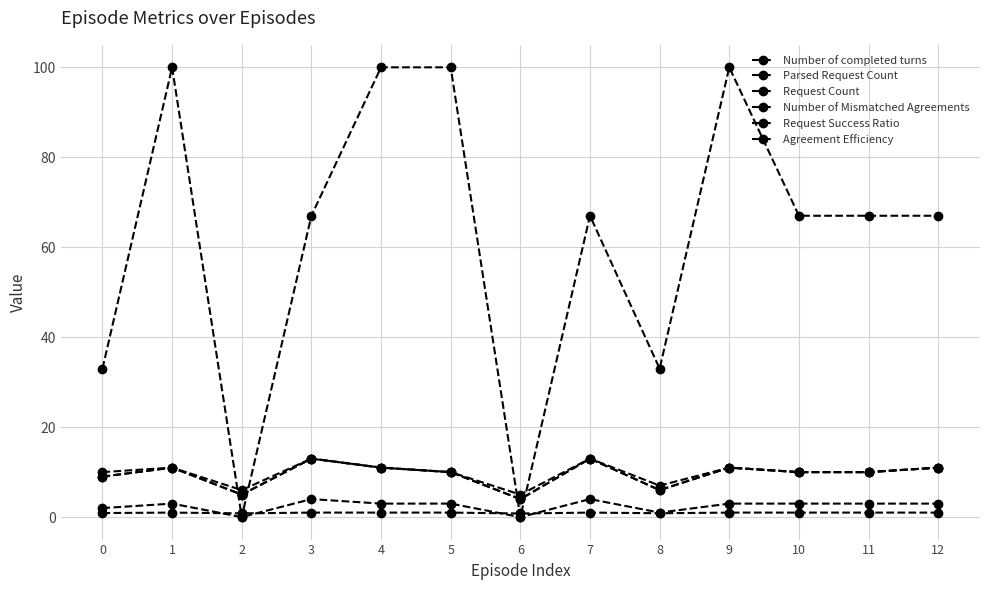

Is this an area chart (filled region under the line)?

No